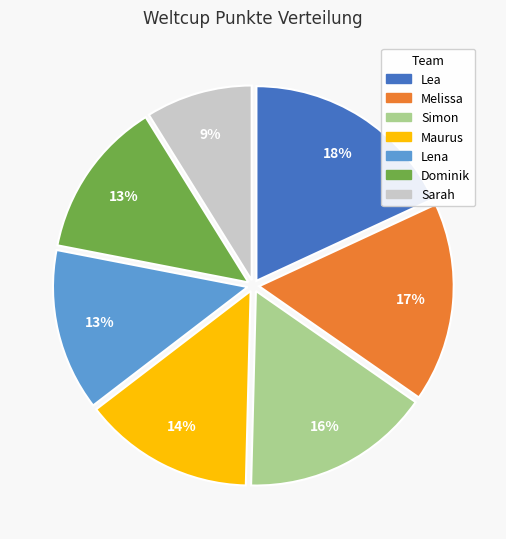

What is the ratio of the value at Dominik to the value at Simon?

0.8